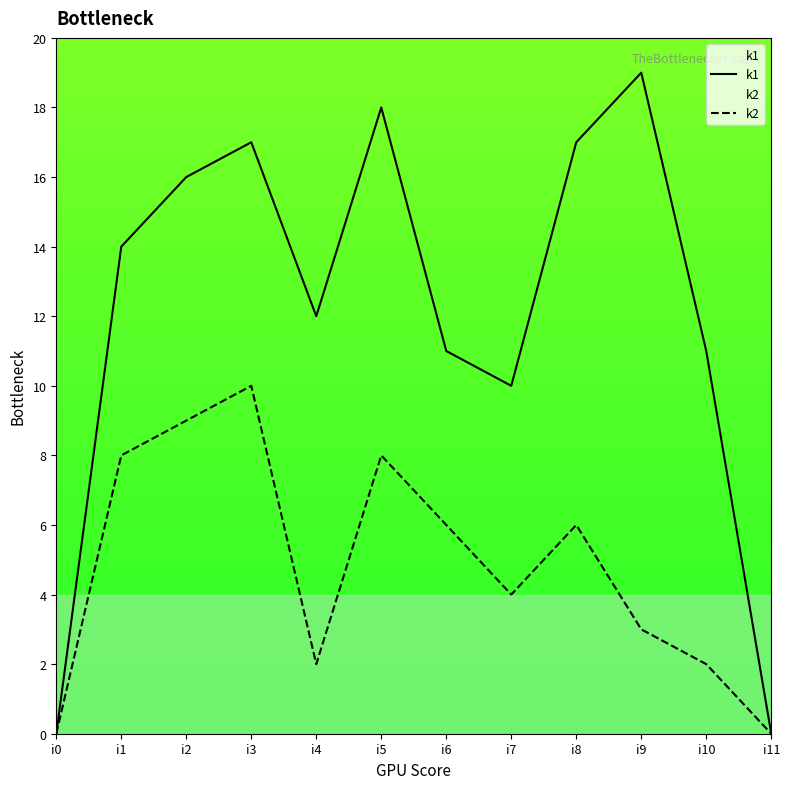

Where does the k2 series first go above 6?

i1